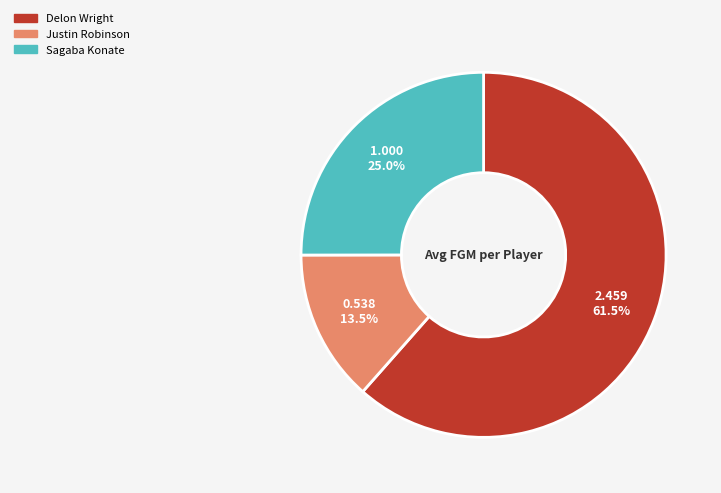

What is the majority slice?

Delon Wright